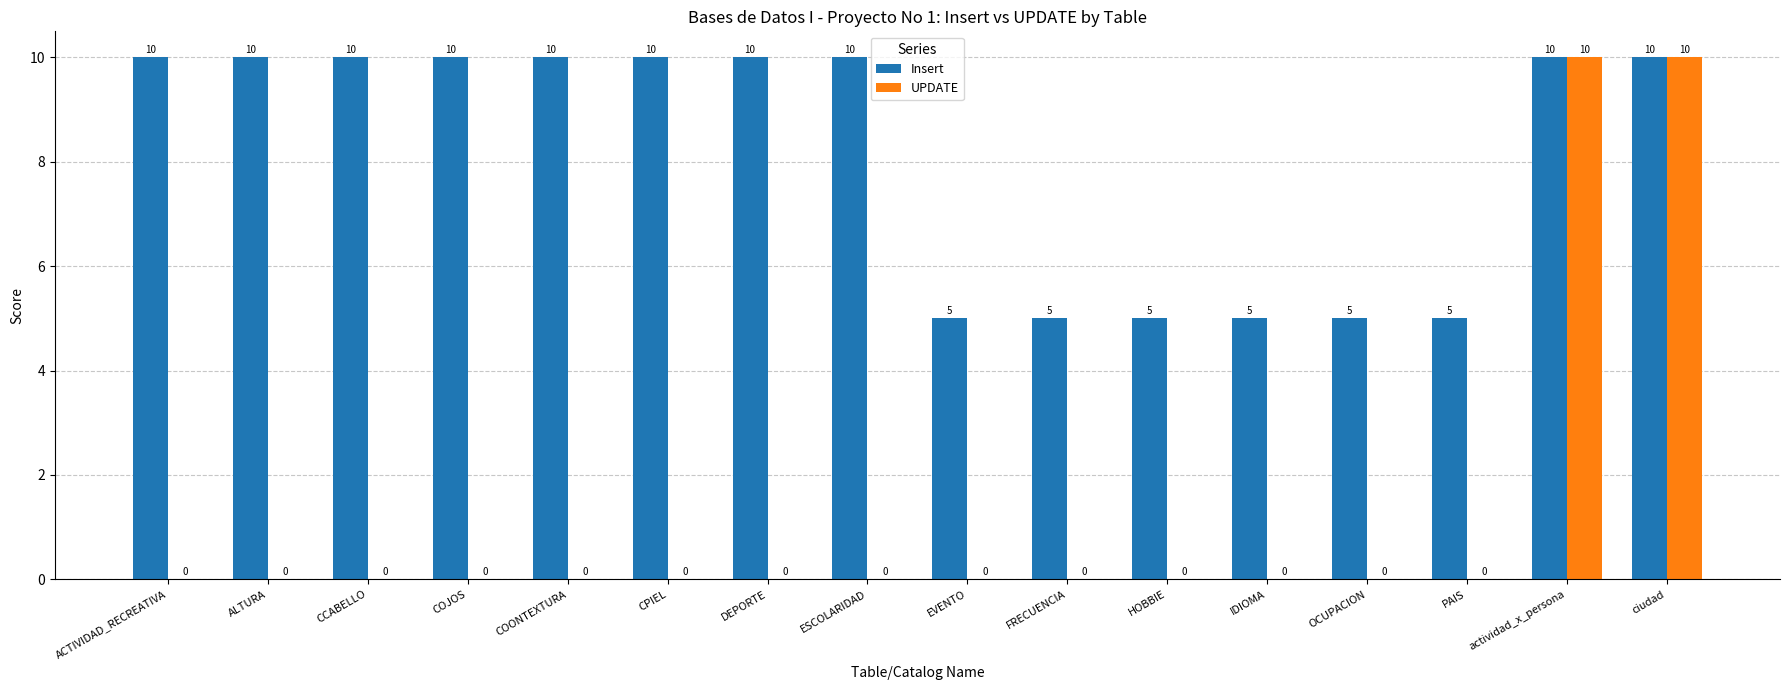

Reading left to right, transcribe all the data shown in this chart.

Insert: 10	10	10	10	10	10	10	10	5	5	5	5	5	5	10	10
UPDATE: 0	0	0	0	0	0	0	0	0	0	0	0	0	0	10	10